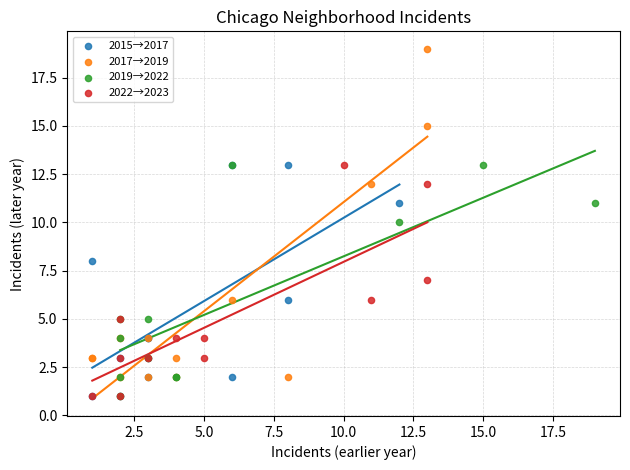

Which series has the largest Y range (max minus min)?

2017→2019